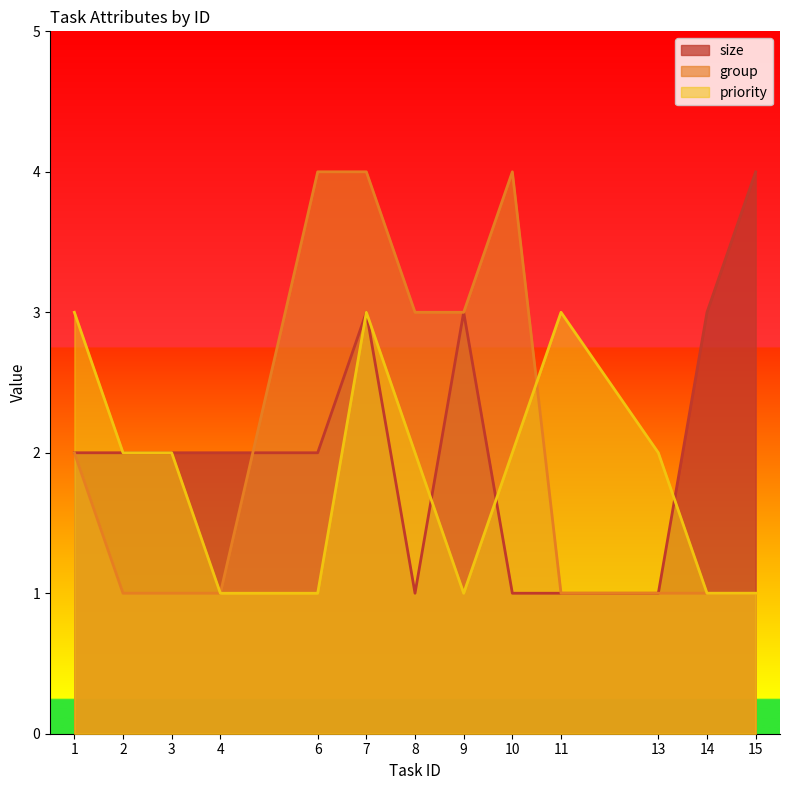

Reading left to right, list all the values displayed in this chart.

size: 1=2	2=2	3=2	4=2	6=2	7=3	8=1	9=3	10=1	11=1	13=1	14=3	15=4
group: 1=2	2=1	3=1	4=1	6=4	7=4	8=3	9=3	10=4	11=1	13=1	14=1	15=1
priority: 1=3	2=2	3=2	4=1	6=1	7=3	8=2	9=1	10=2	11=3	13=2	14=1	15=1